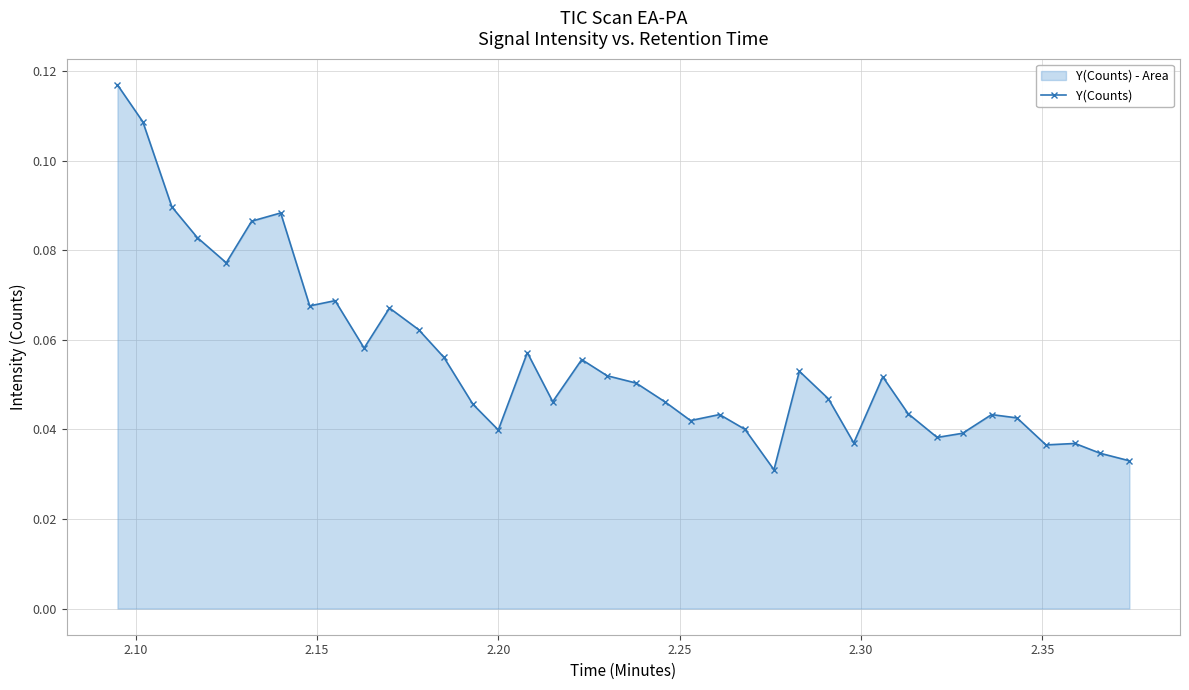

How many values are between 0 and 1?

38